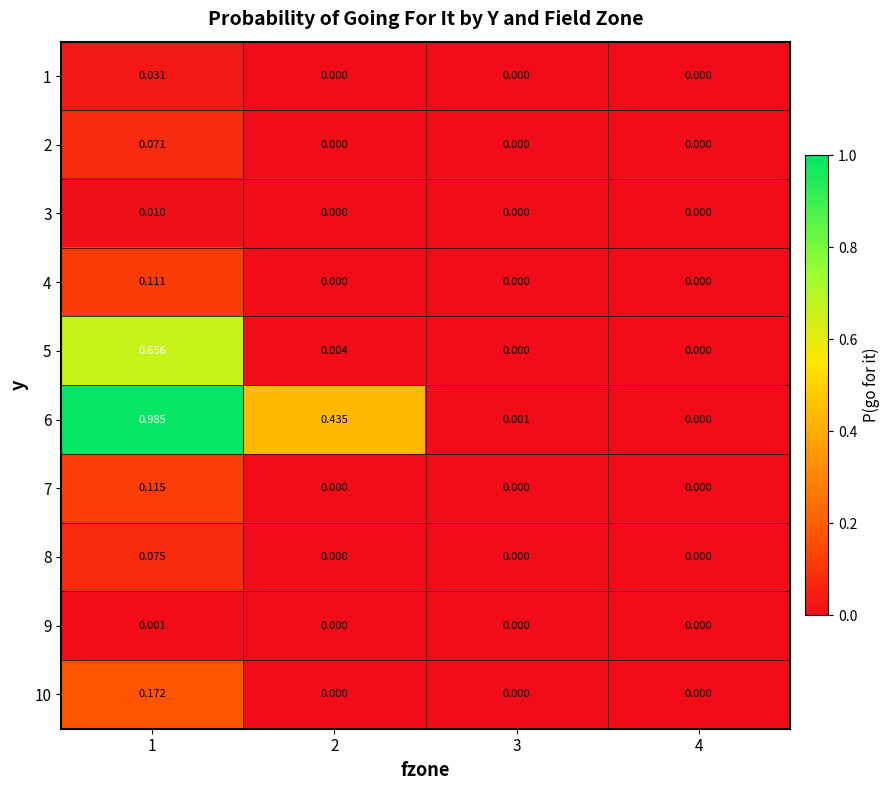

Between 3 and 2, which is larger?

3